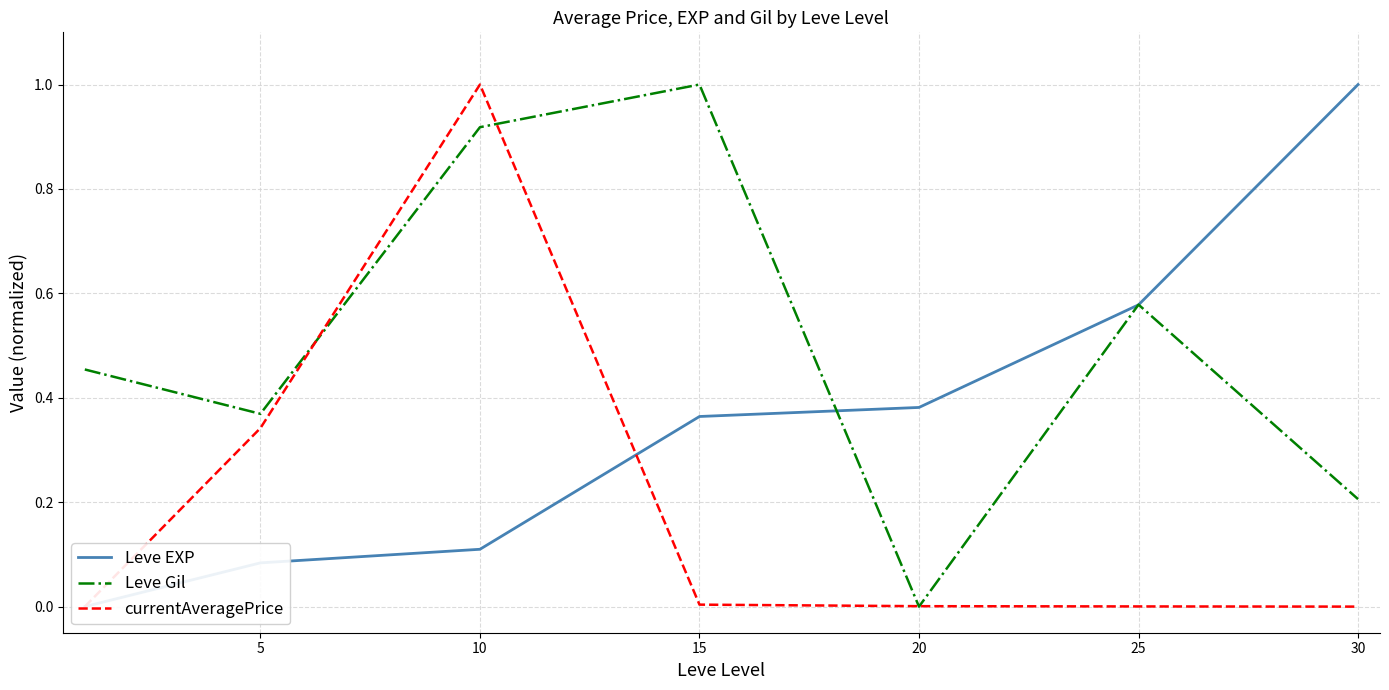

Where is Leve Gil nearest to the value 0?

20